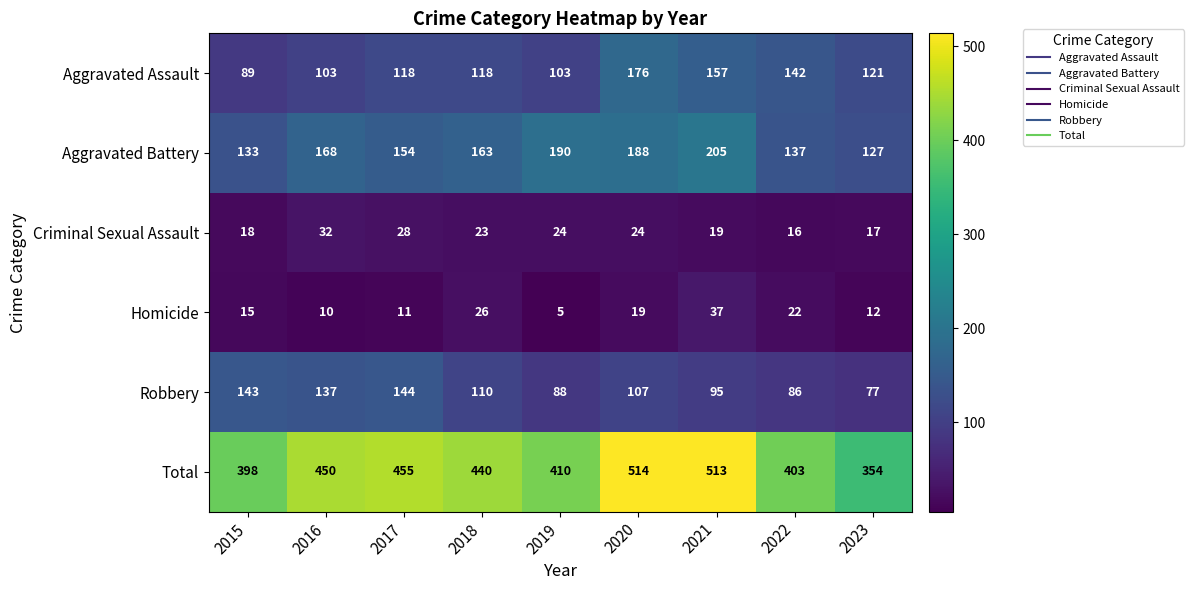

How many categories are shown in the chart?

9